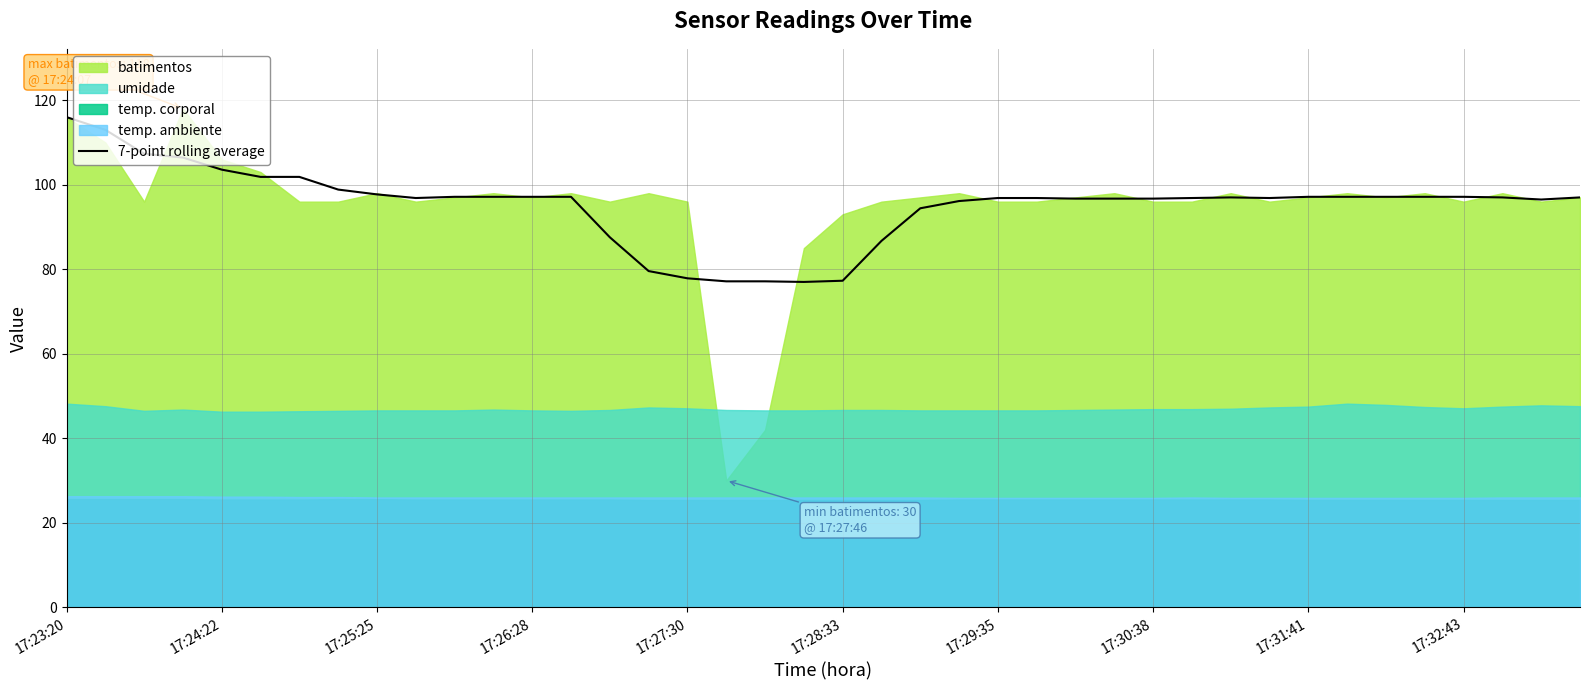

True or false: the data has more than 2 interior local peaks.

True